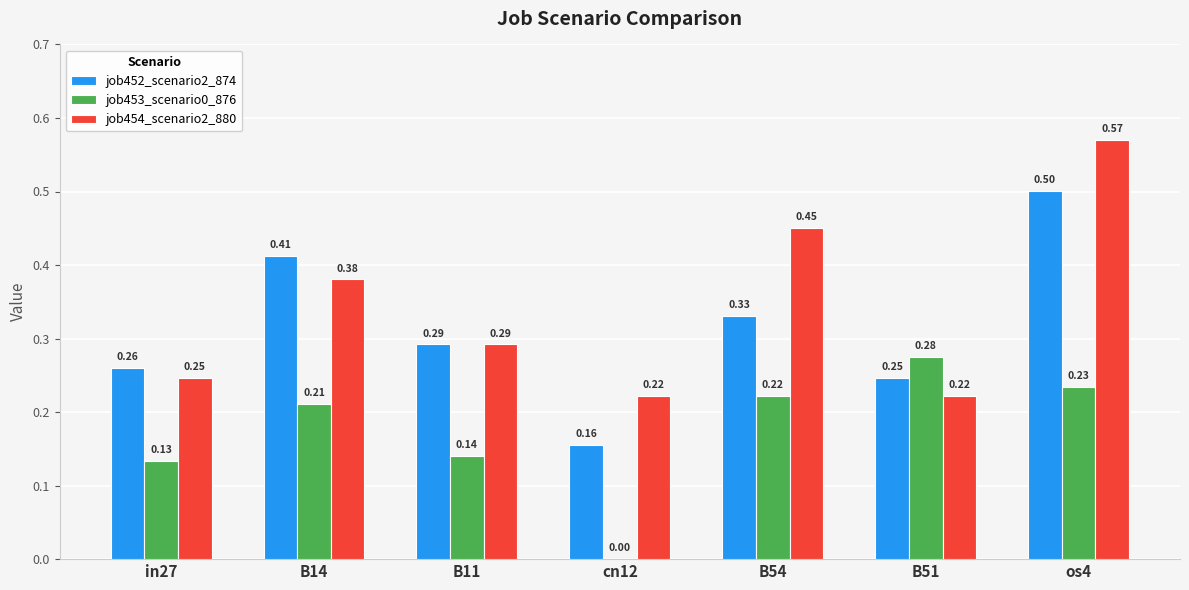

What is the sum of all job454_scenario2_880 values?

2.4